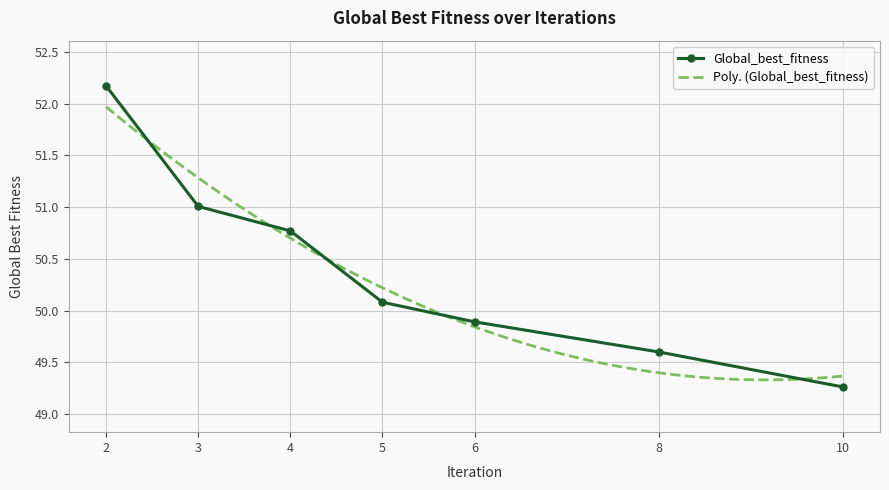

True or false: the data shows 32.4 at 0.

False